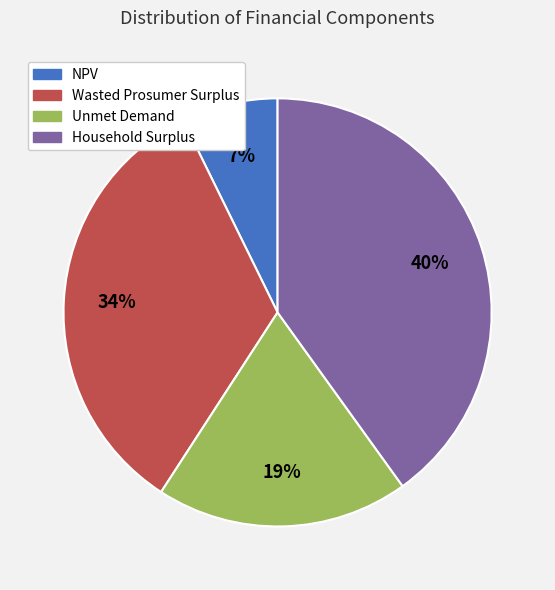

Is the sum of Household Surplus and Unmet Demand greater than half?

Yes